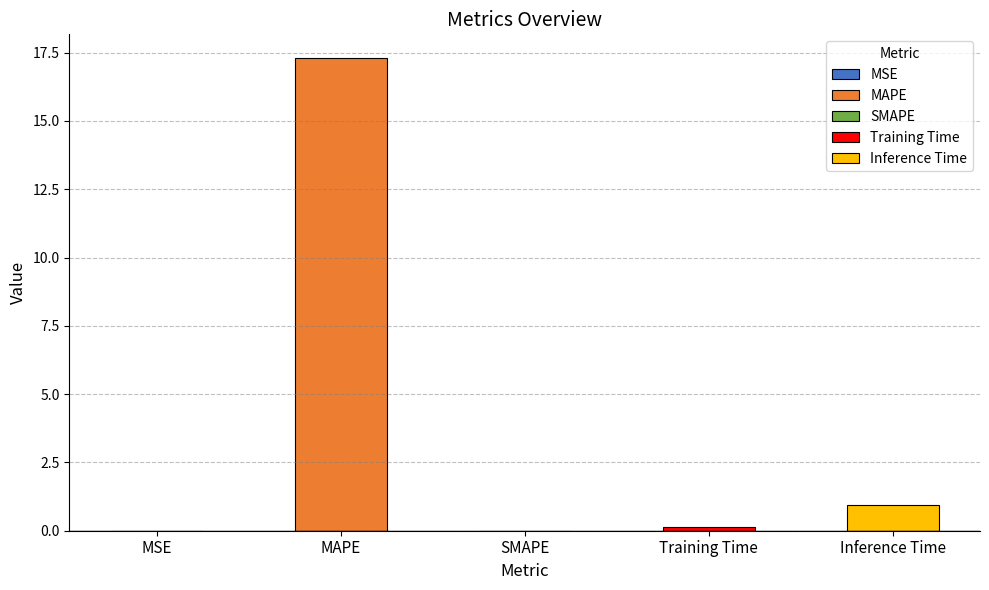

Where is the data nearest to the value 8?

Inference Time